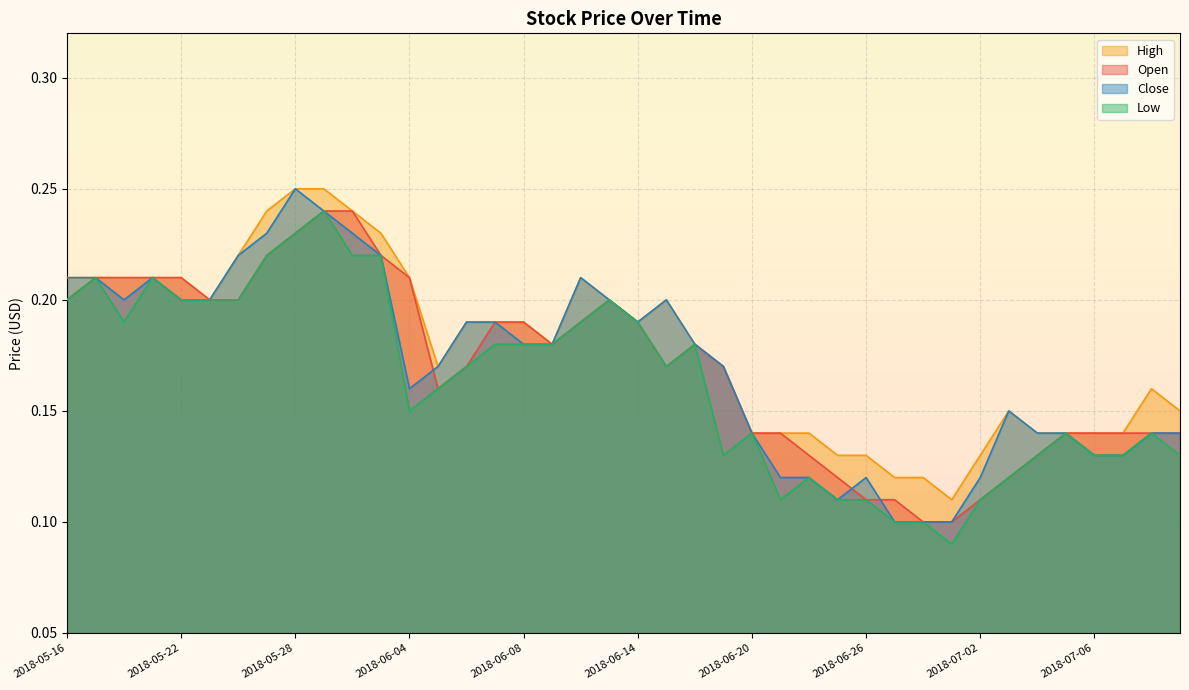

What is the maximum value for High?

0.2